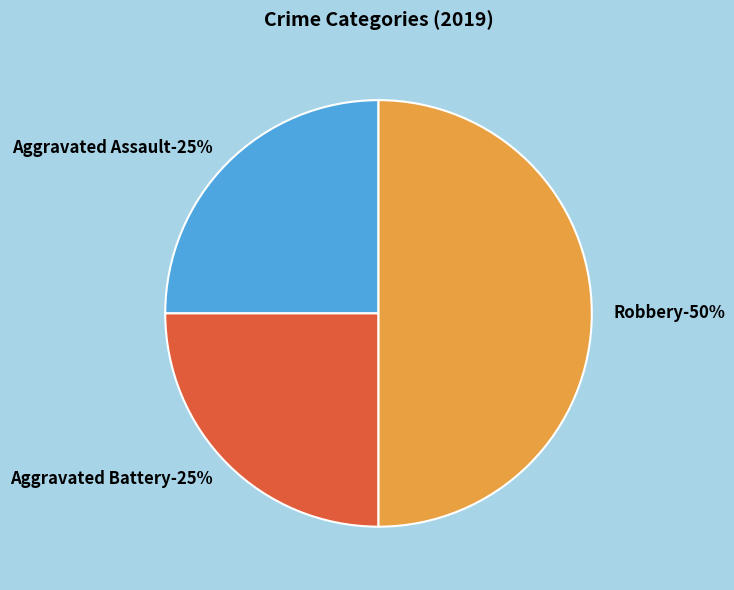

To the nearest percent, what portion does Robbery represent?

50%